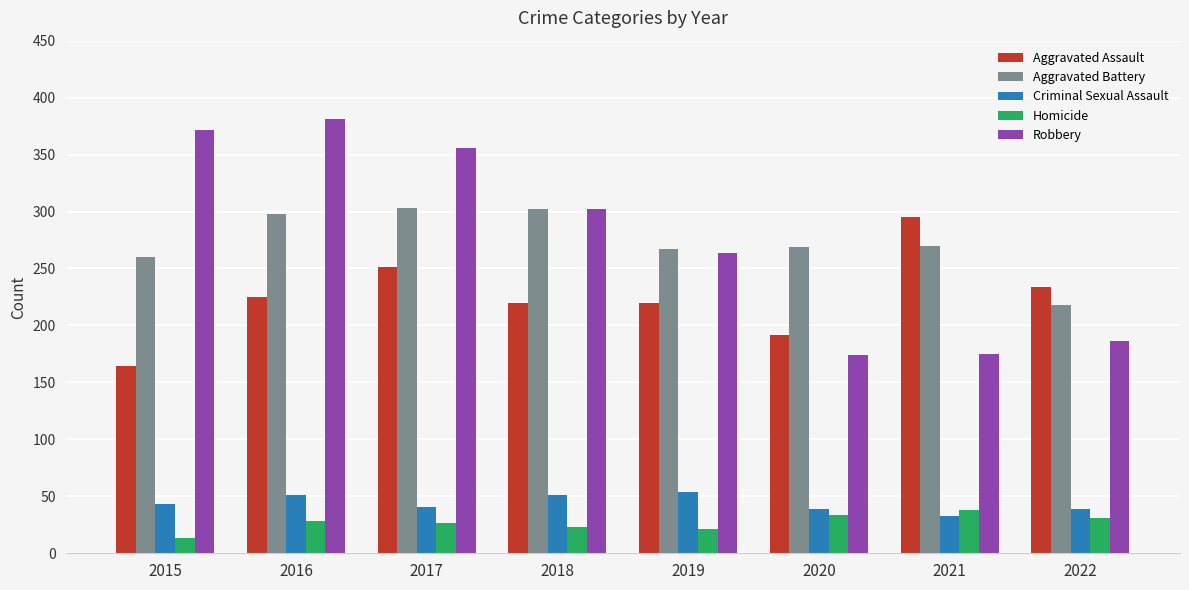

Which series changed the most between 2018 and 2020?

Robbery